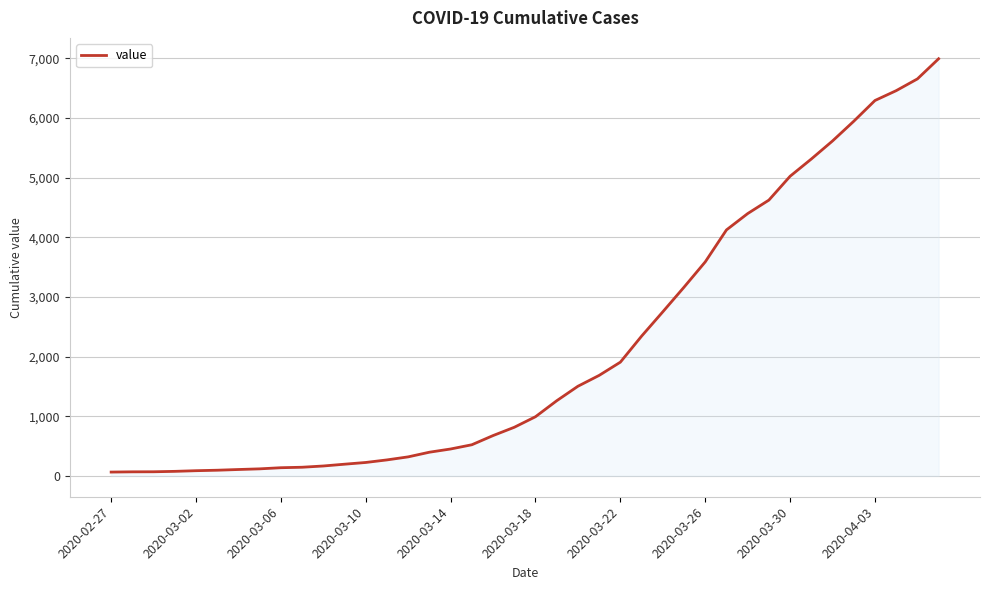

What is the difference between the maximum and minimum values?

6930